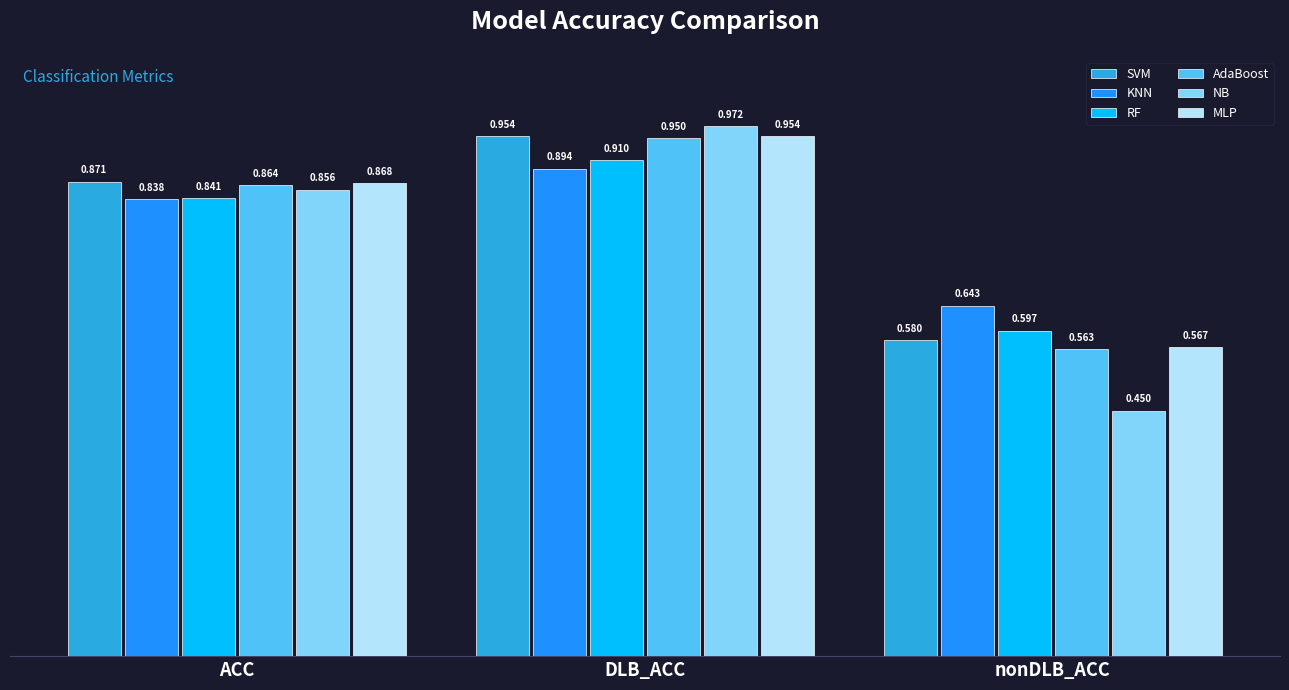

Does the chart contain stacked bars?

No